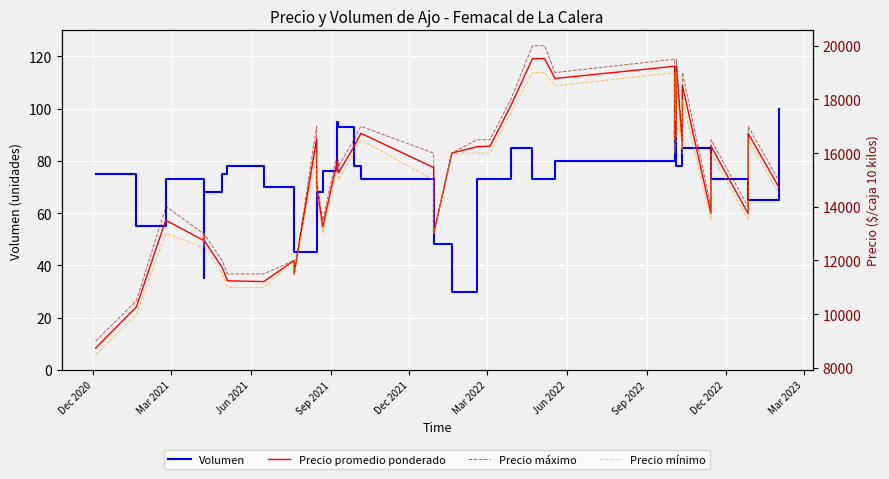

True or false: Precio mínimo and Precio promedio ponderado cross at least once.

False